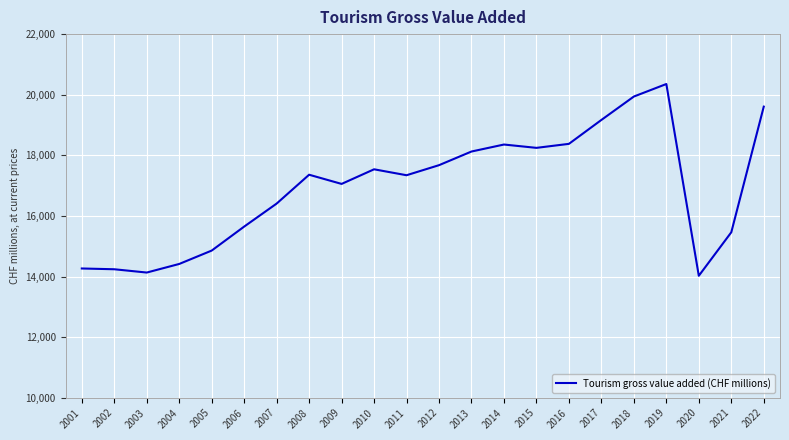

Is it true that the value at 2003 is 14131.4?

True